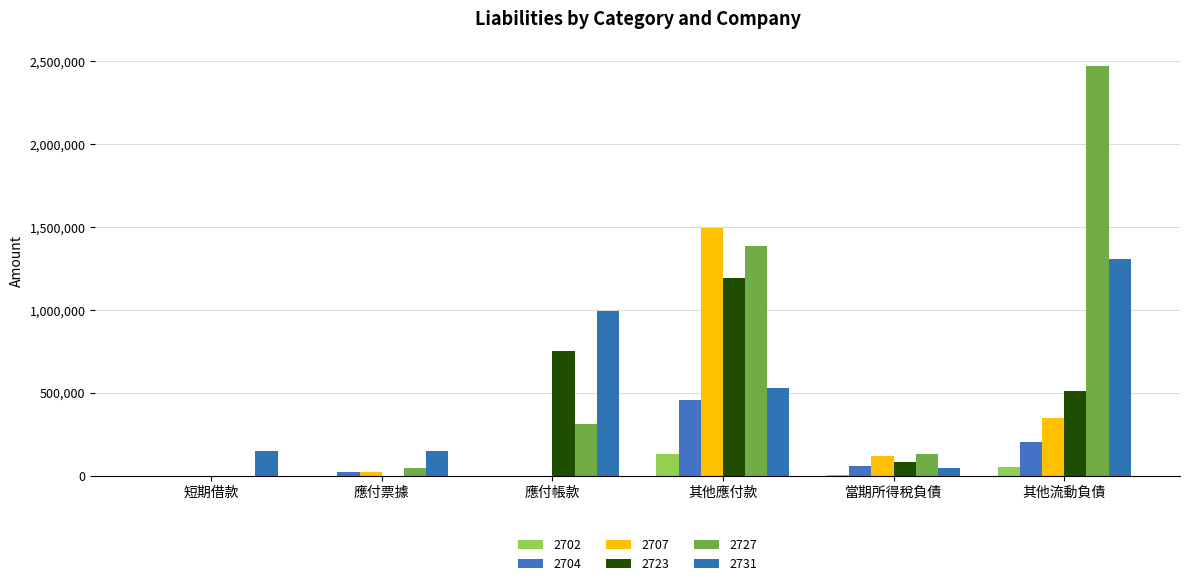

What is the label of the 4th bar from the right?

應付帳款